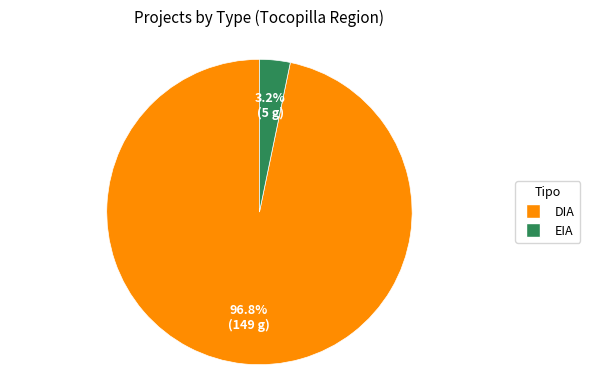

What percentage is the EIA slice, to the nearest percent?

3%